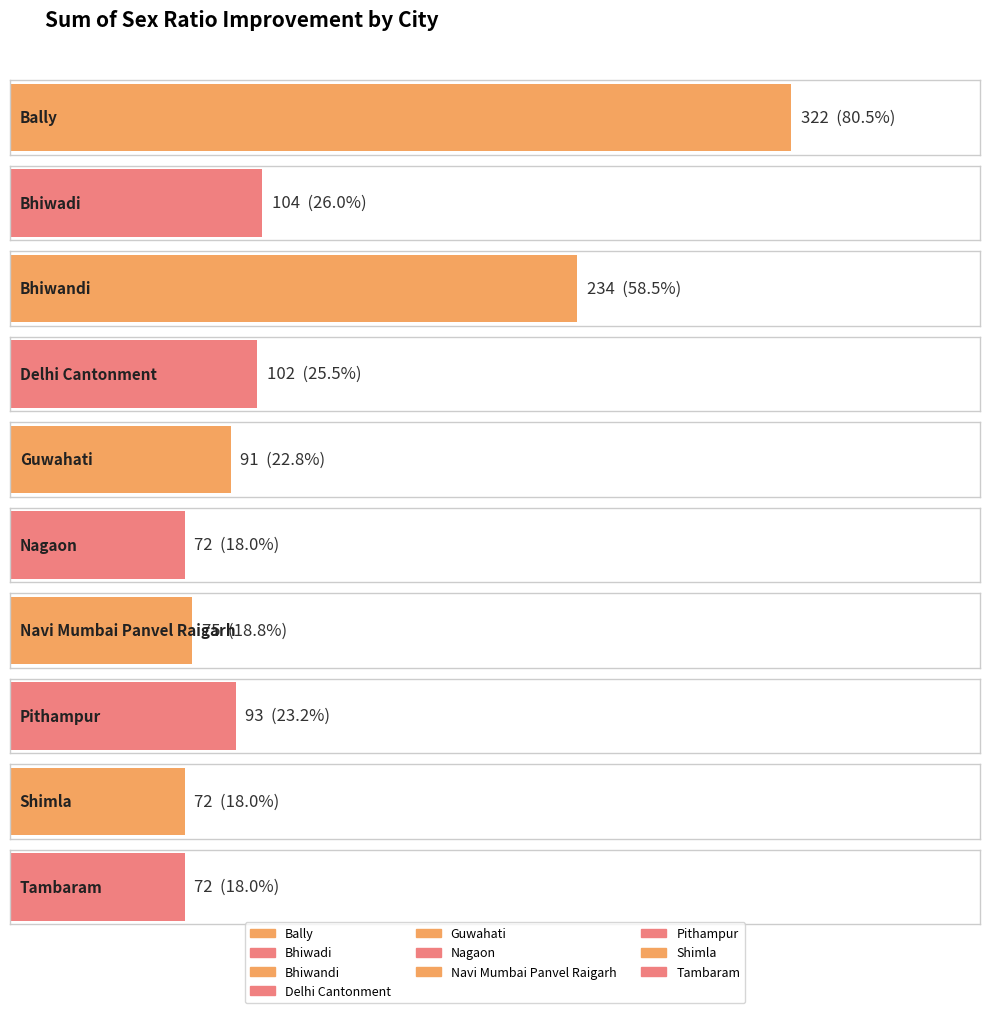

True or false: the data shows 157 at Pithampur.

False